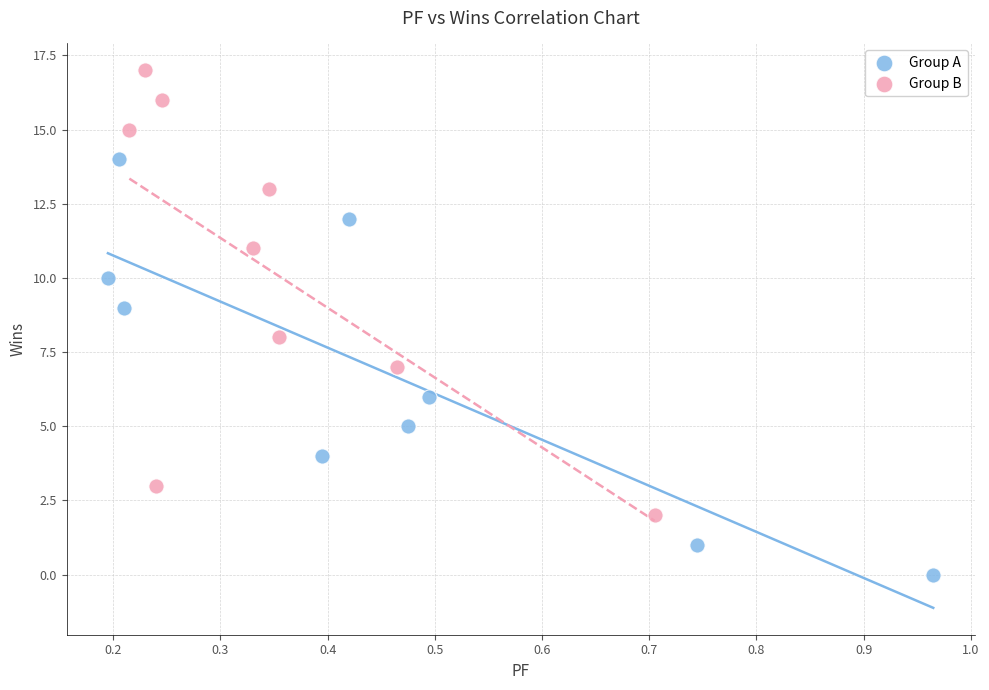

Which series has the largest Y range (max minus min)?

Group B